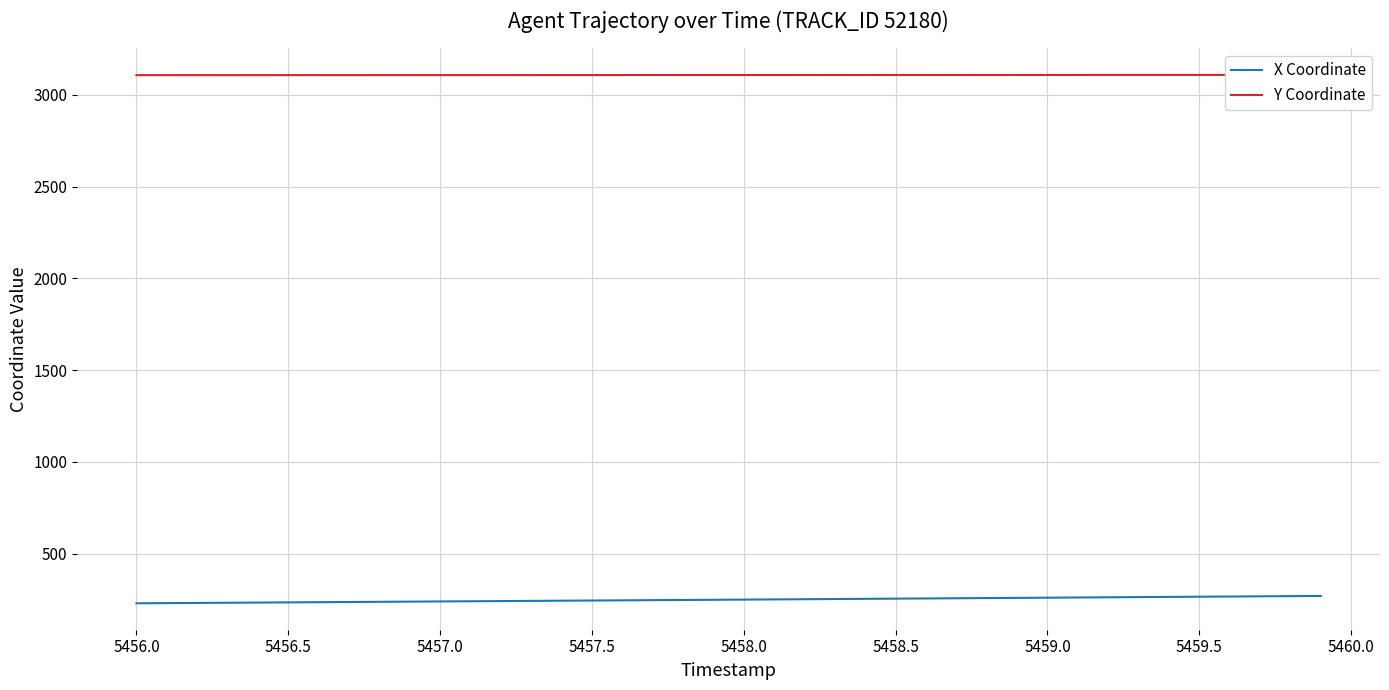

How many lines are shown in the chart?

2